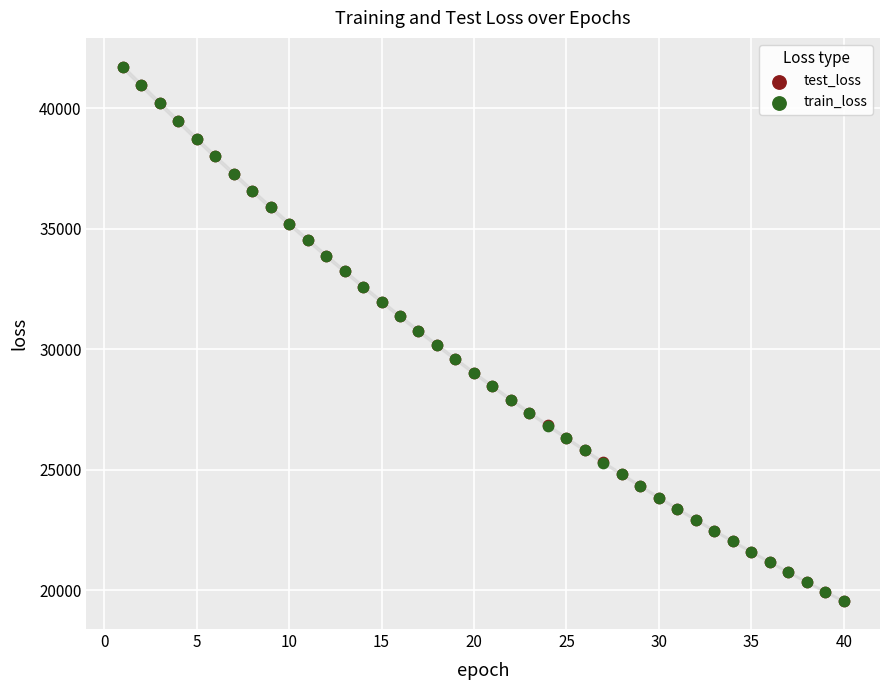

What are all the series names shown in the legend?

test_loss, train_loss